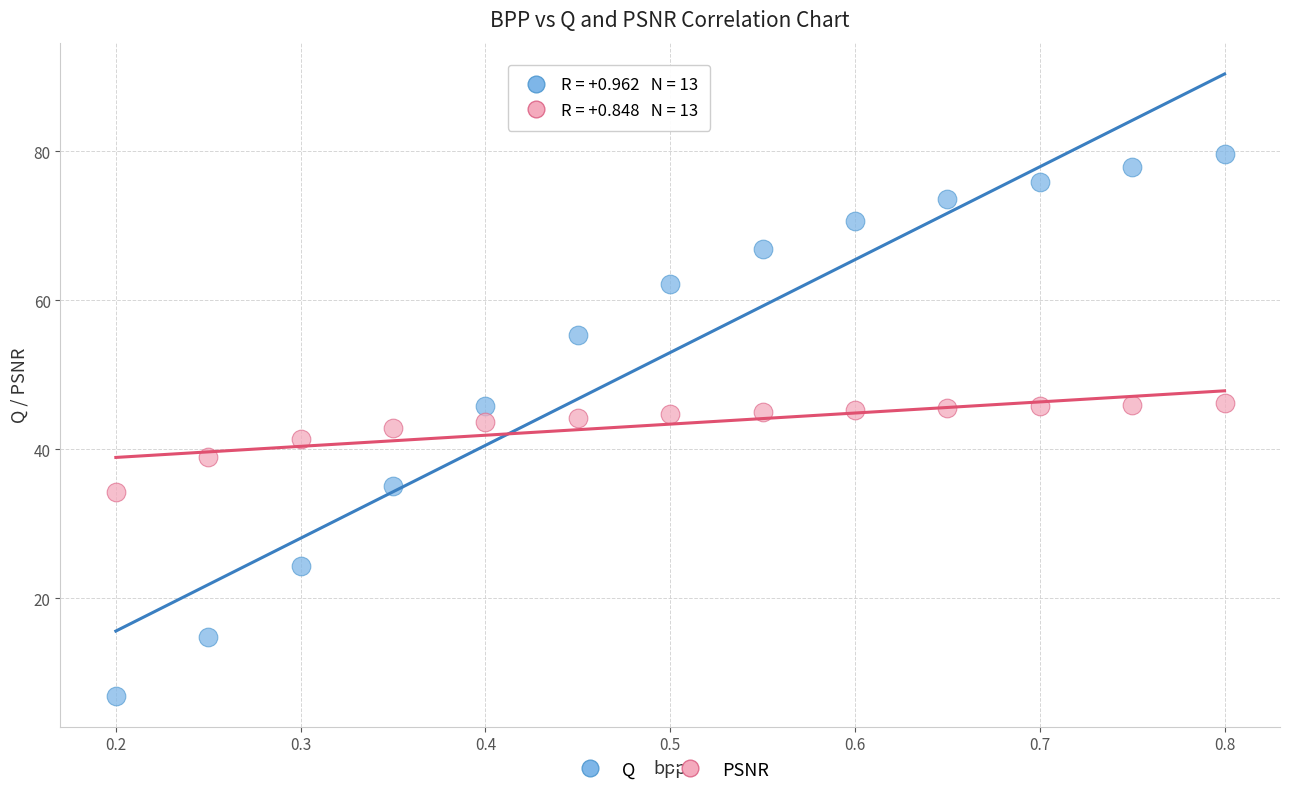

Which series has the widest spread of Y values?

Q